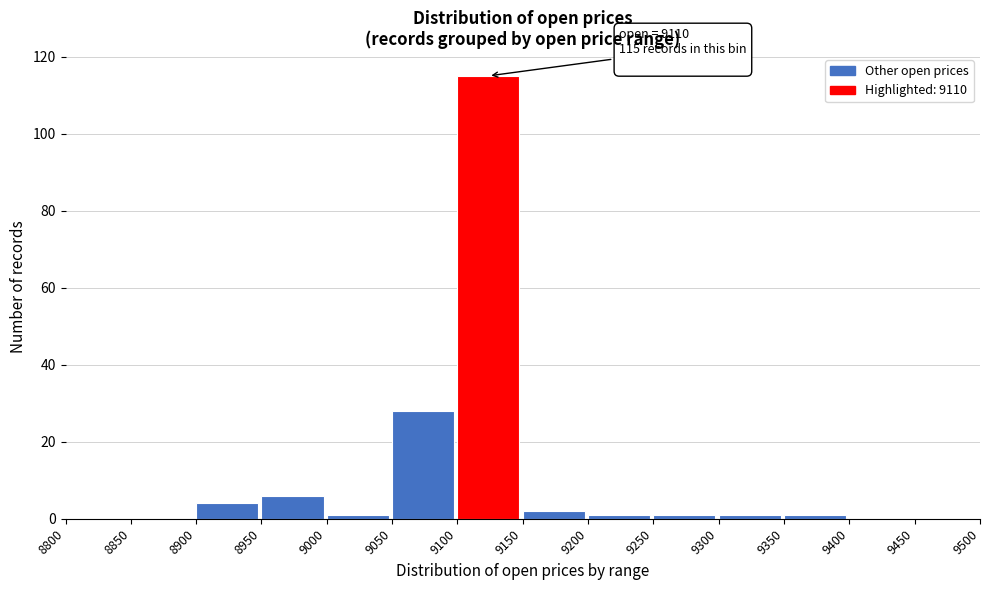

Which range on the x-axis has the tallest bar?

9100 to 9150